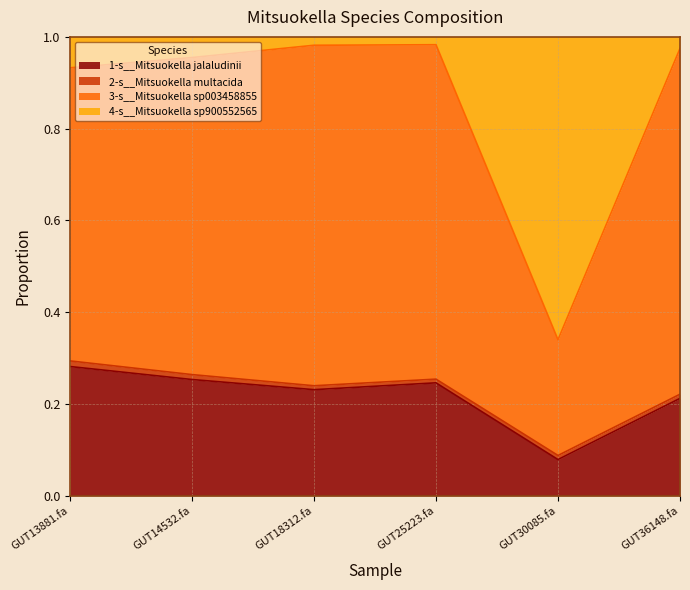

True or false: 1-s__Mitsuokella jalaludinii and 3-s__Mitsuokella sp003458855 intersect in this chart.

False